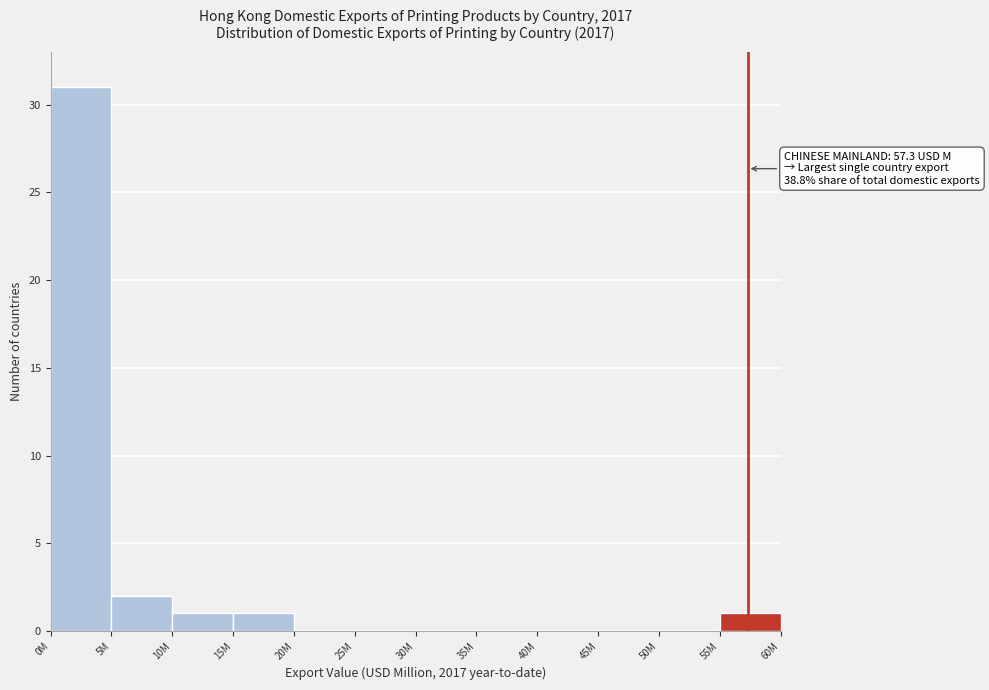

Reading left to right, extract all data points from this chart.

0M=31	5M=2	10M=1	15M=1	20M=0	25M=0	30M=0	35M=0	40M=0	45M=0	50M=0	55M=1